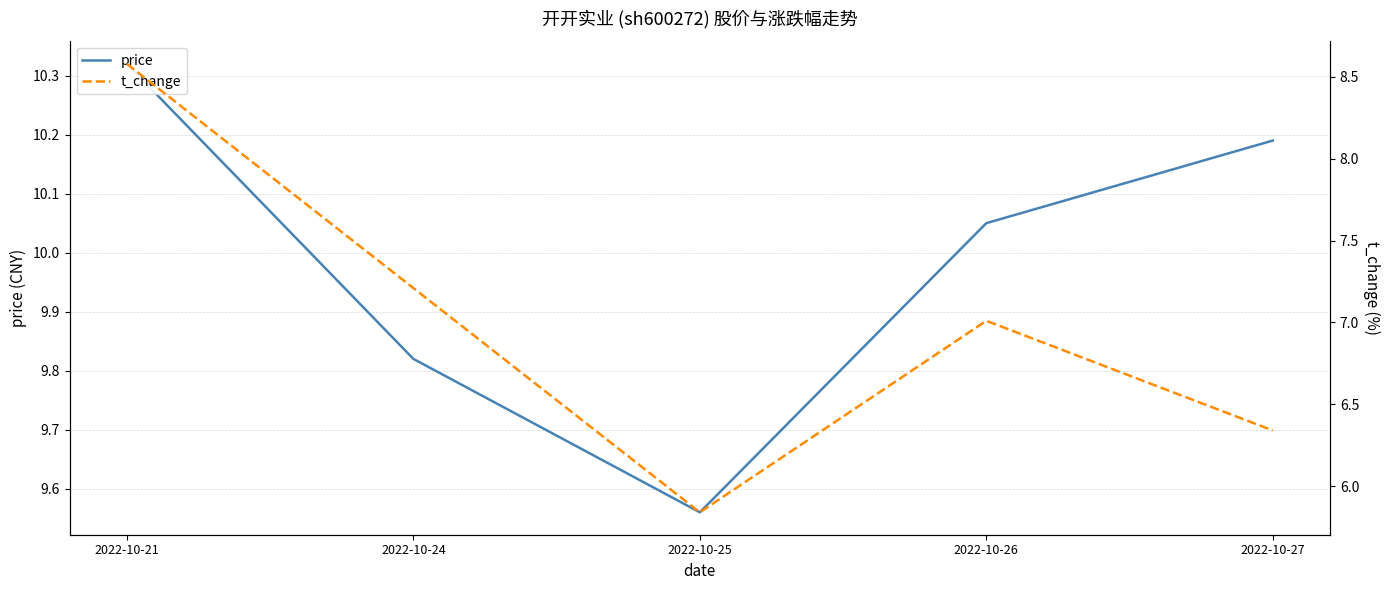

What is the difference between the price values at 2022-10-21 and 2022-10-24?

0.5